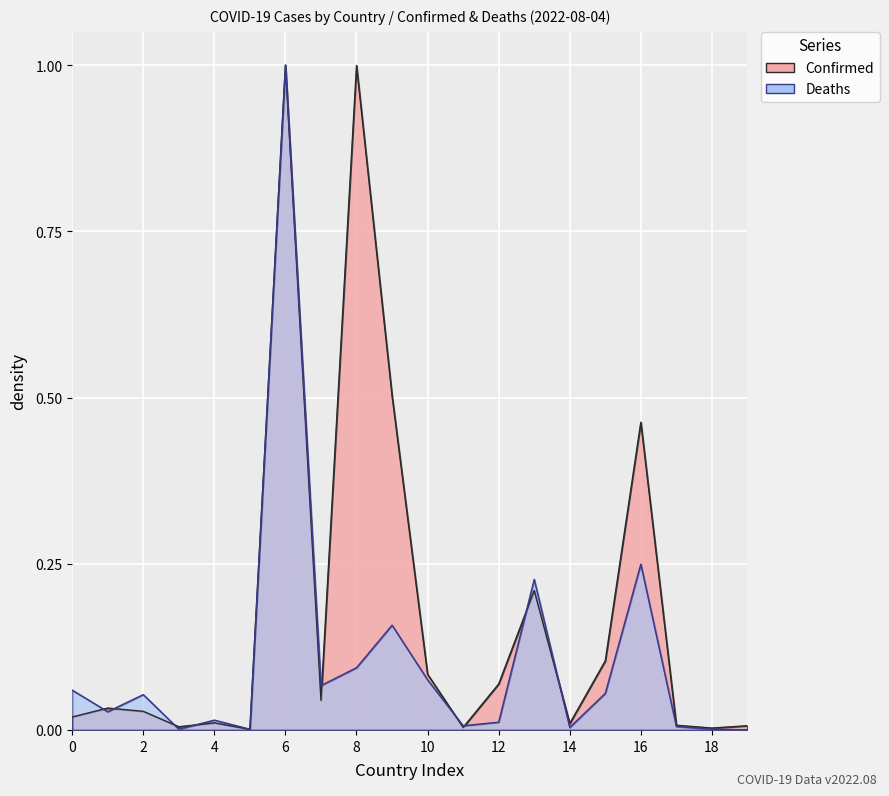

What is the difference between the Deaths values at Bhutan and Afghanistan?

0.1